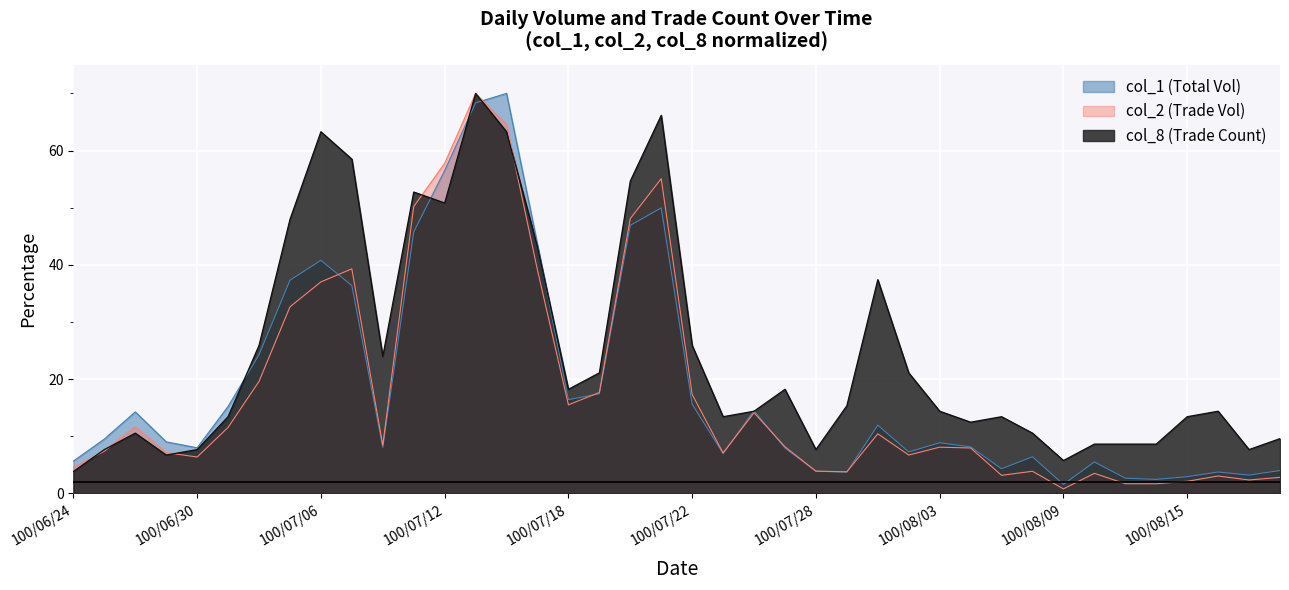

What is the minimum value for col_2?

0.8